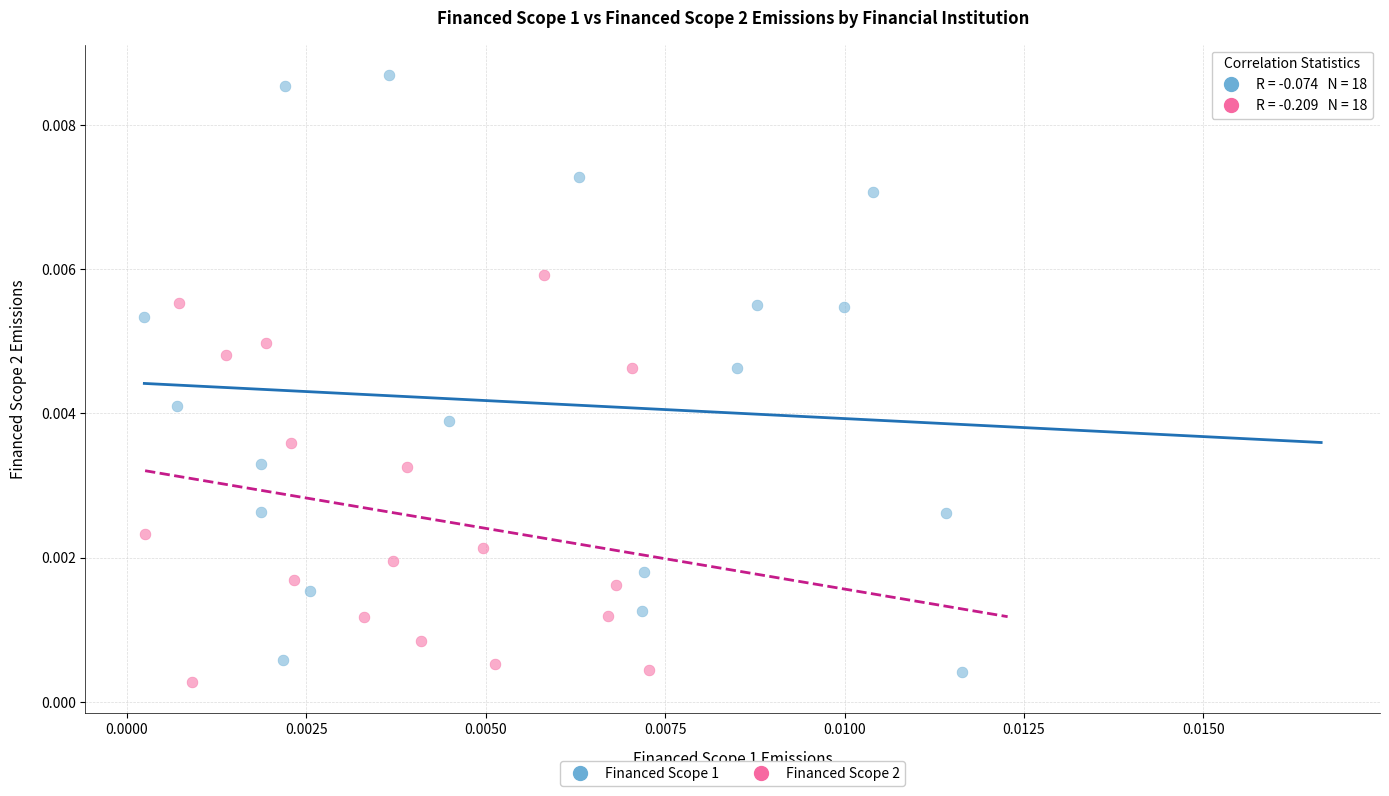

What are all the series names shown in the legend?

Financed Scope 1, Financed Scope 2